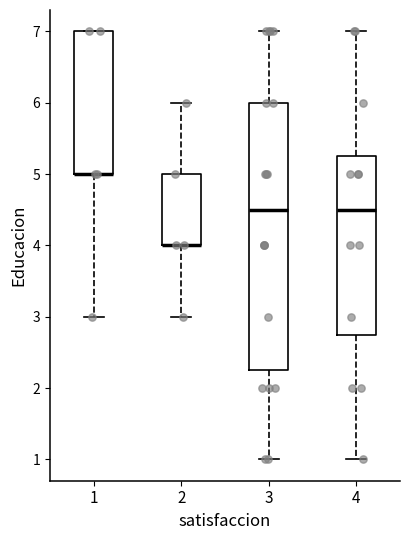

Reading left to right, transcribe this box plot: for each box, give where its median line is, the range the box spans, and where its two whiskers end, as read against the y-axis. The values are not printed on the chart, so give them approximately, as read against the axis.

1: median 5.0 (drawn on the box's lower edge), box 5.0 to 7.0, whiskers 3.0 to 7.0
2: median 4.0 (drawn on the box's lower edge), box 4.0 to 5.0, whiskers 3.0 to 6.0
3: median 4.5, box 2.3 to 6.0, whiskers 1.0 to 7.0
4: median 4.5, box 2.8 to 5.3, whiskers 1.0 to 7.0